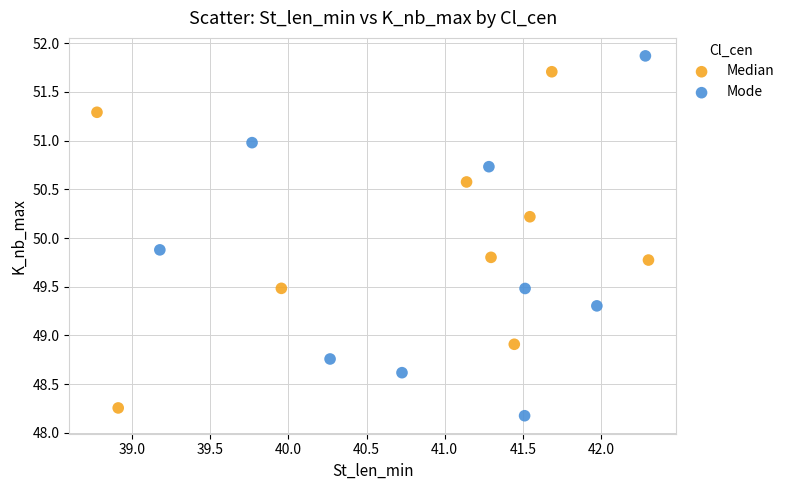

Which series contains the lowest Y value?

Mode